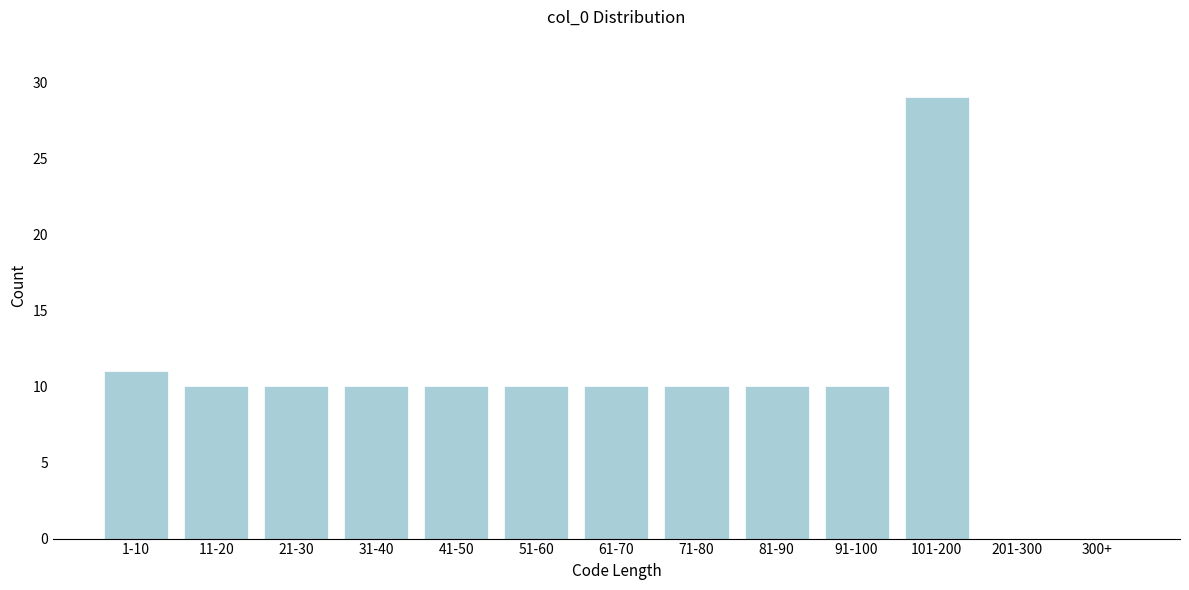

Reading right to left, list all the values displayed in this chart.

300+=0	201-300=0	101-200=29	91-100=10	81-90=10	71-80=10	61-70=10	51-60=10	41-50=10	31-40=10	21-30=10	11-20=10	1-10=11